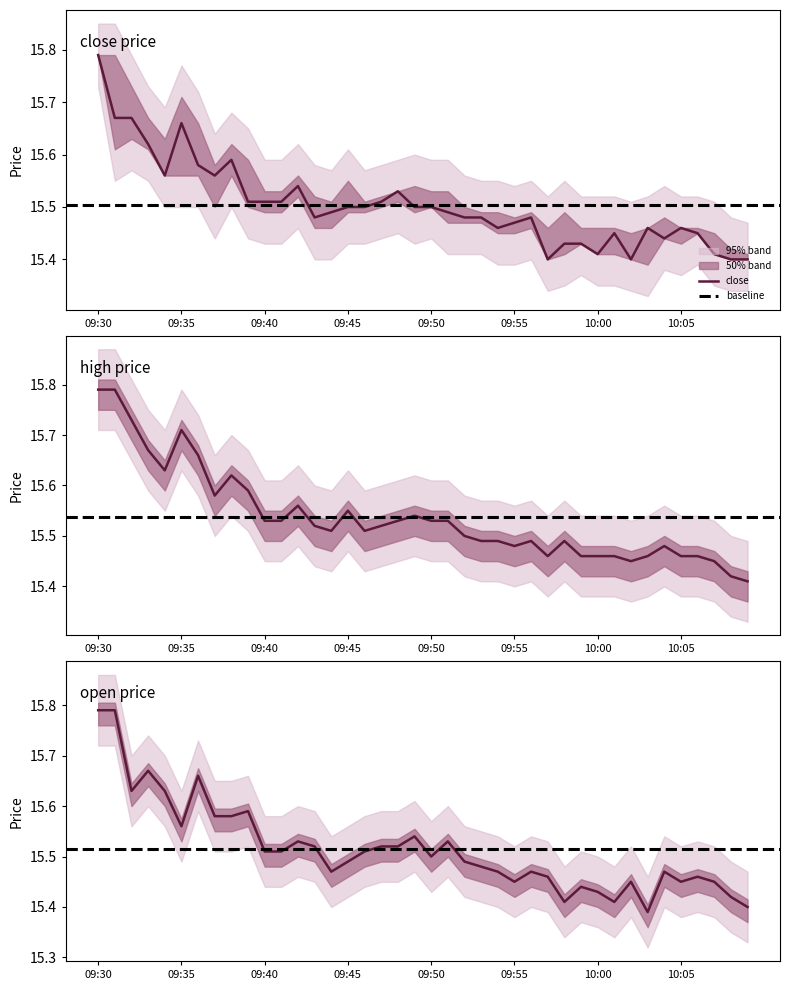

What is the label of the 4th point from the left?

09:33